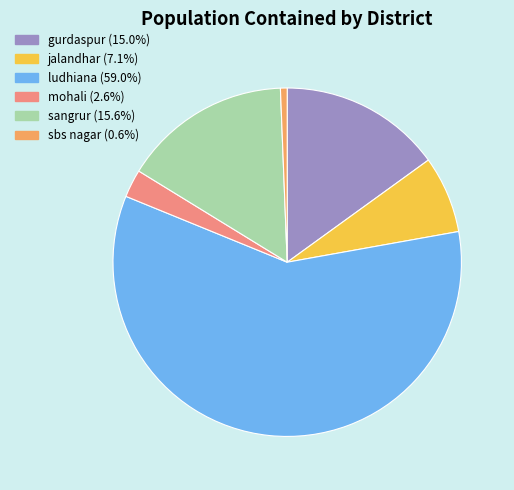

Do sangrur and jalandhar together represent more than half of the pie?

No